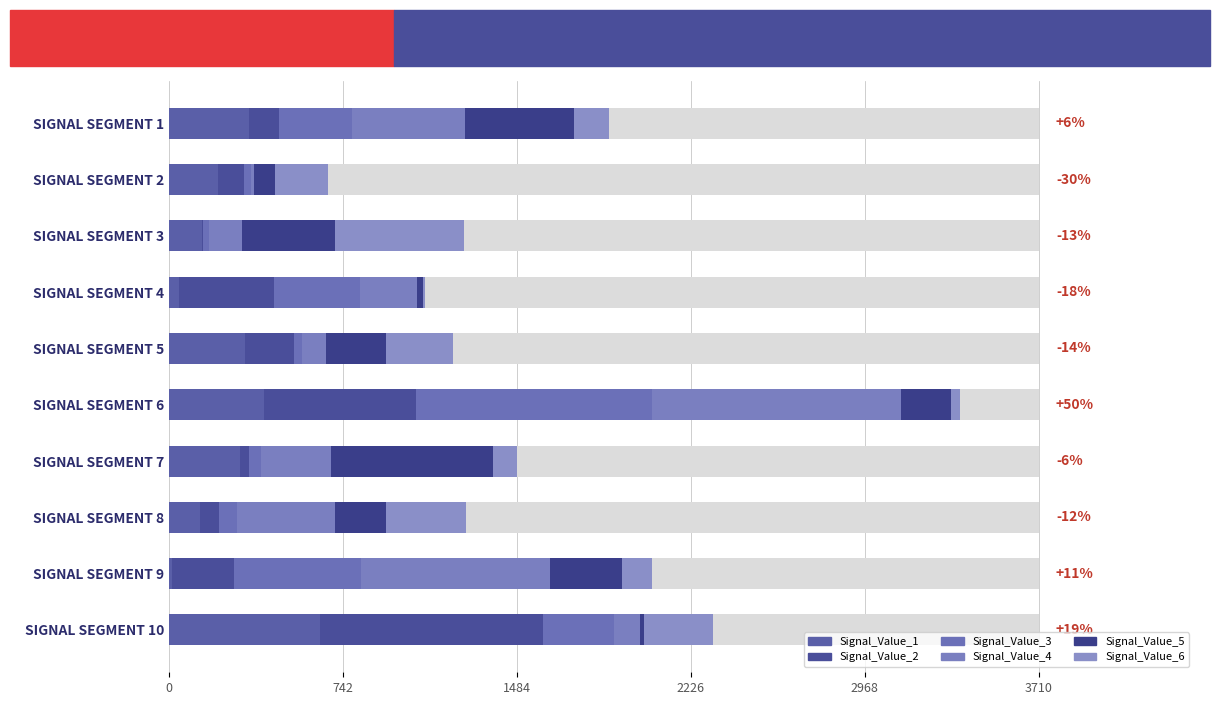

Which series has the widest spread of values?

Signal_Value_4